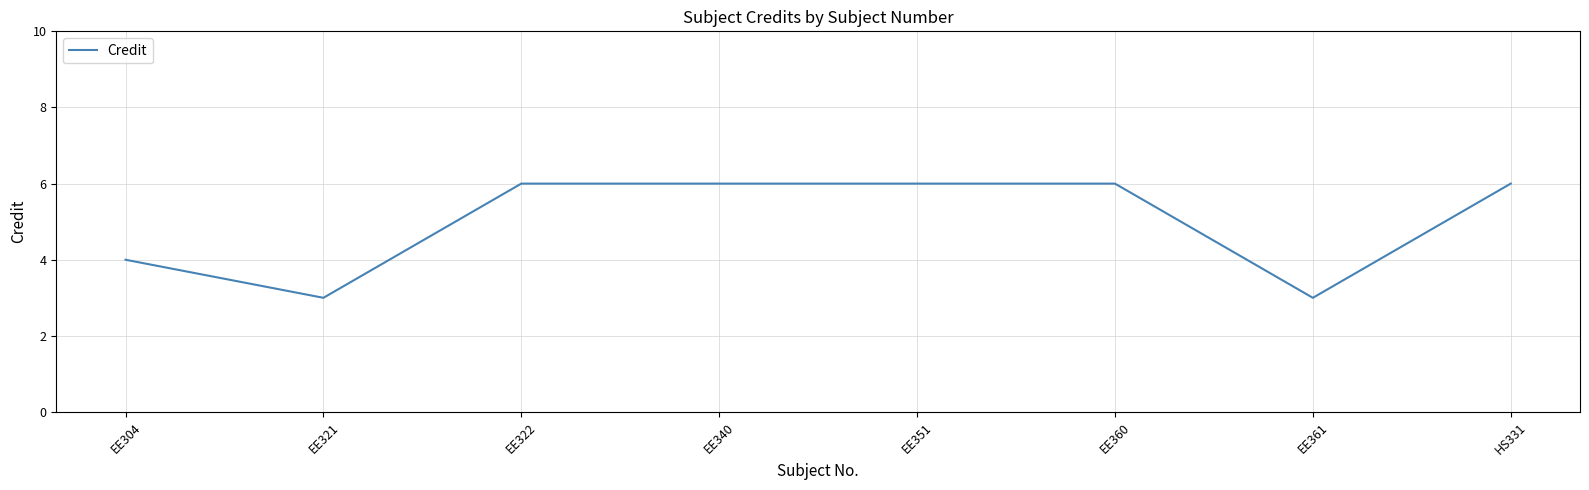

What is the difference between the values at EE321 and EE340?

3